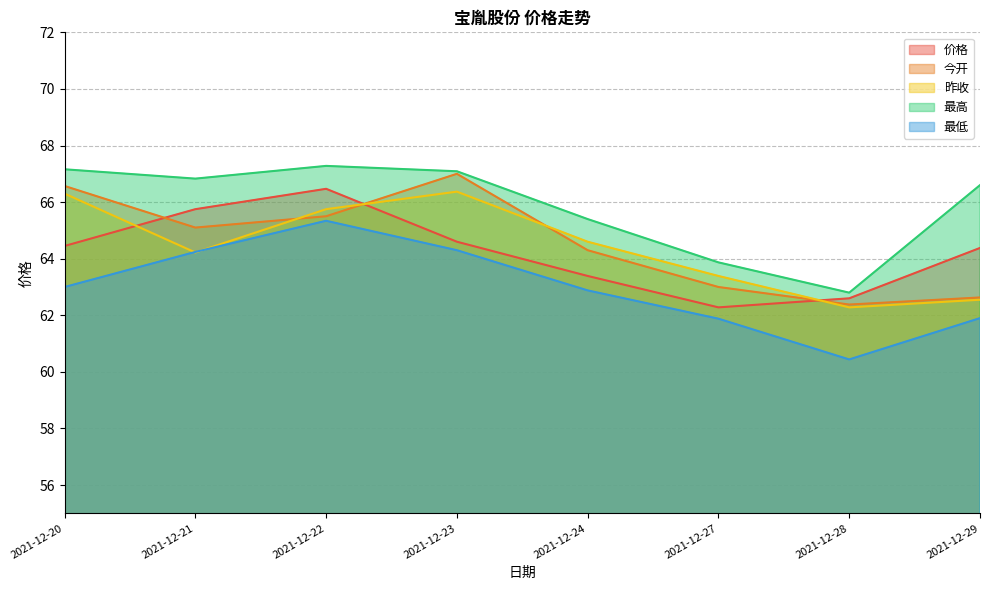

At which label does 今开 reach its minimum?

2021-12-28